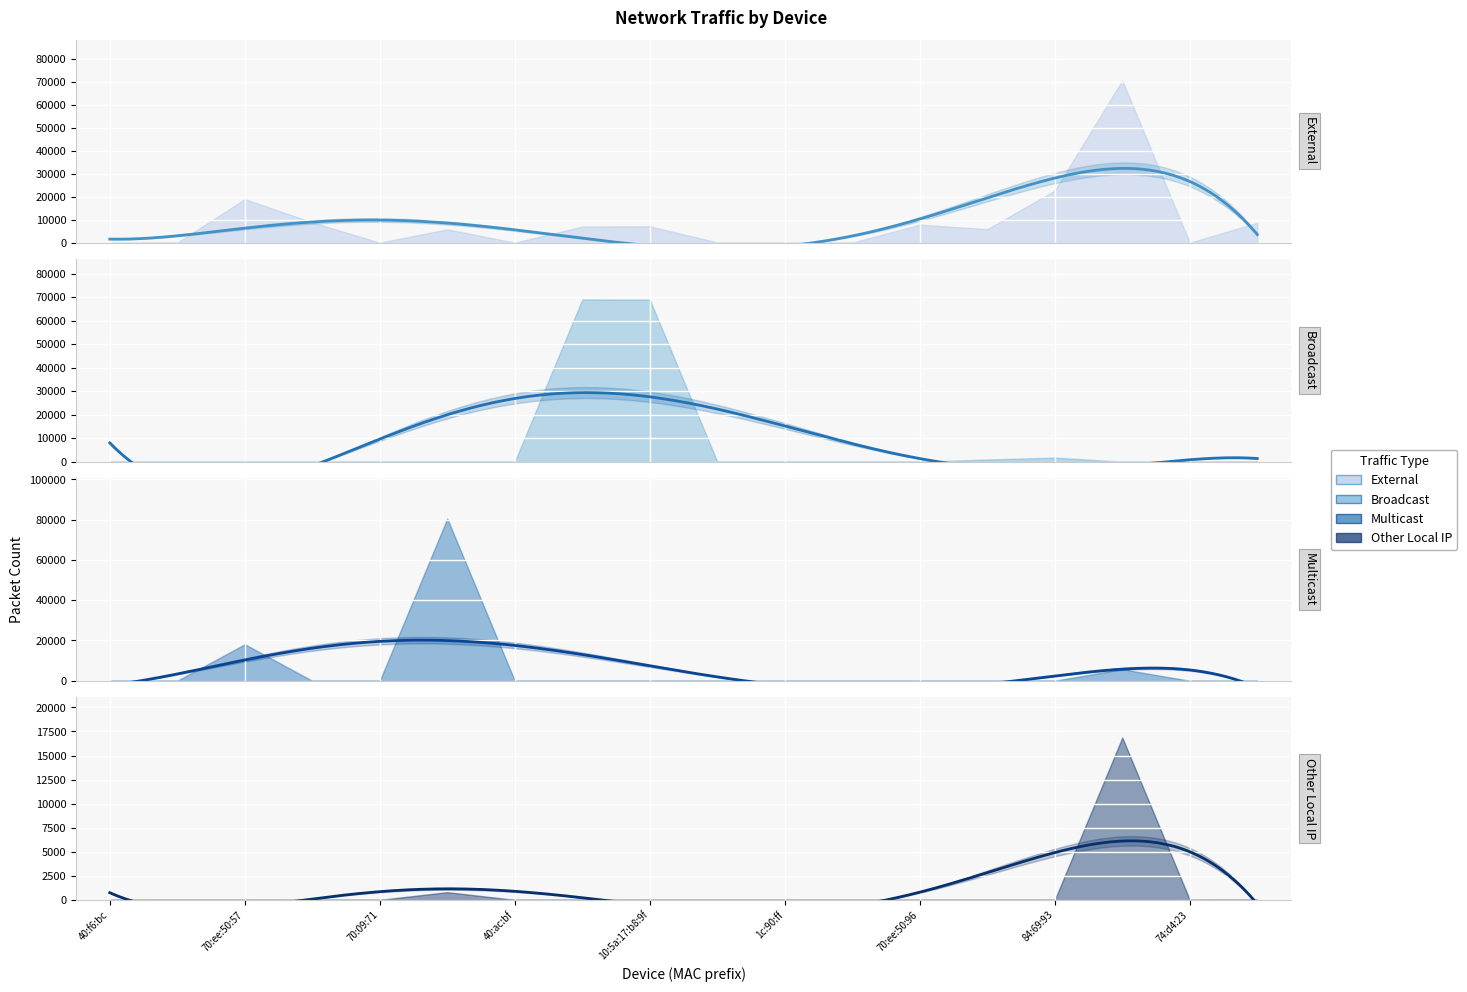

How many interior local peaks does the Multicast series have?

3